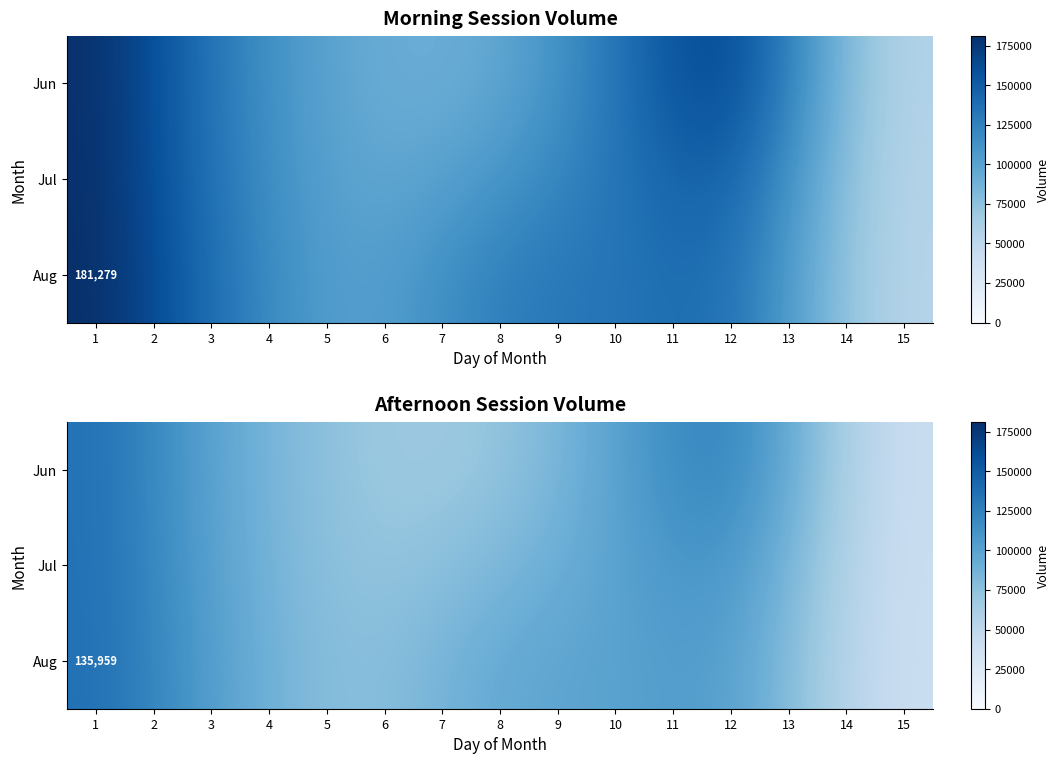

Rank the series by their maximum value, from highest to lowest.

Aug, Jul, Jun